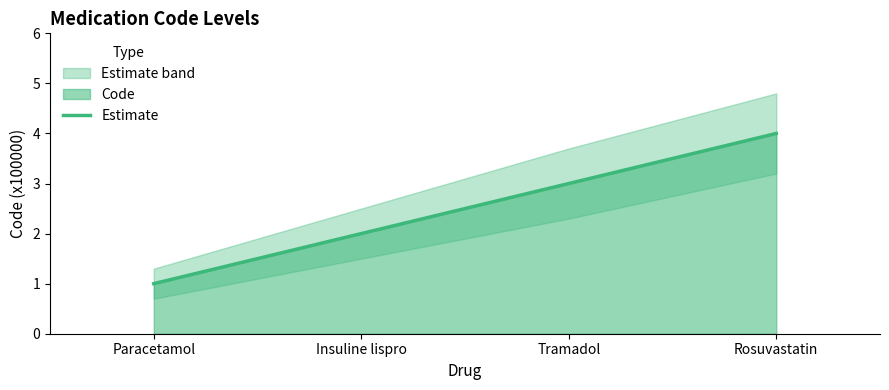

What position from the left is Tramadol?

3